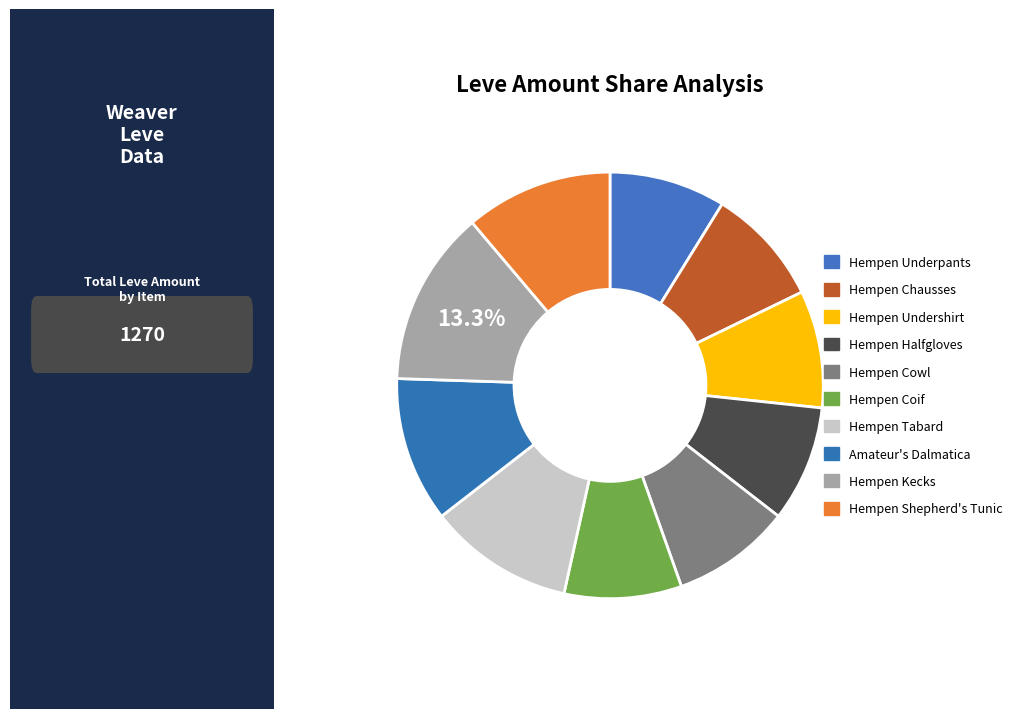

Does Hempen Tabard account for over 50% of the chart?

No